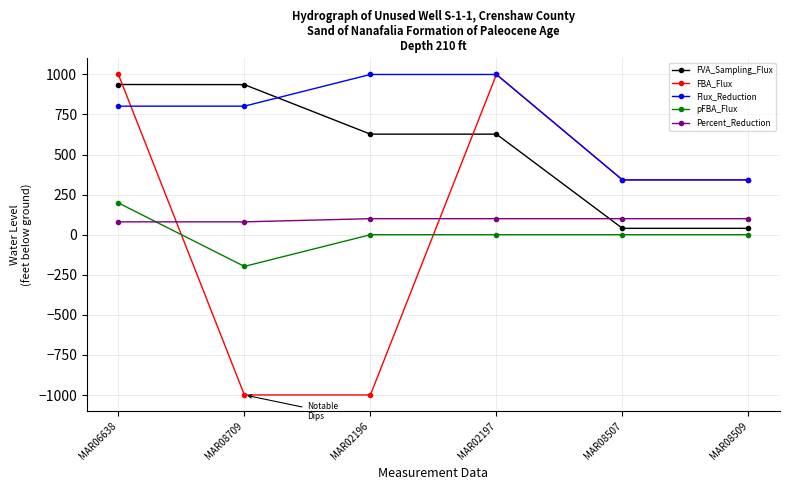

What is the average value of the FBA_Flux series?

114.1